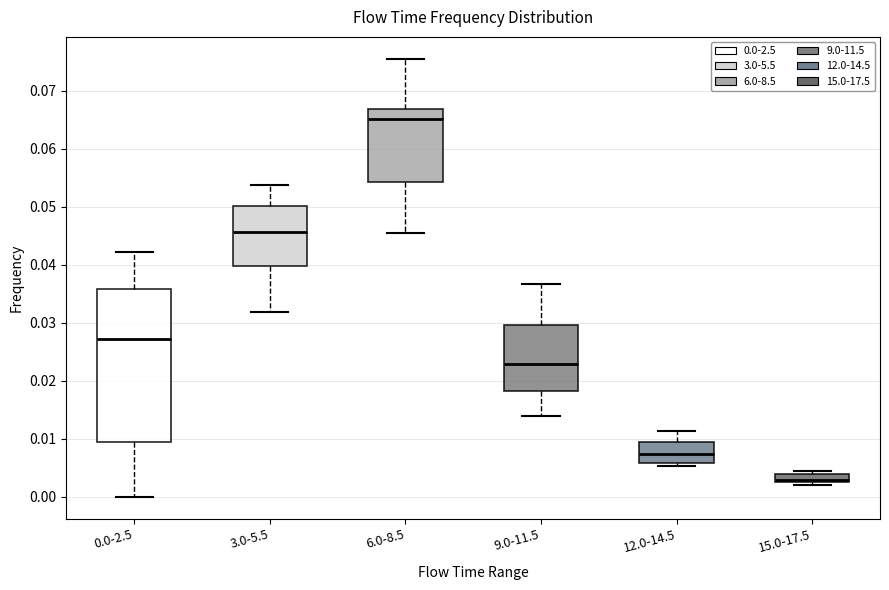

Which box's median line is the highest?

6.0-8.5